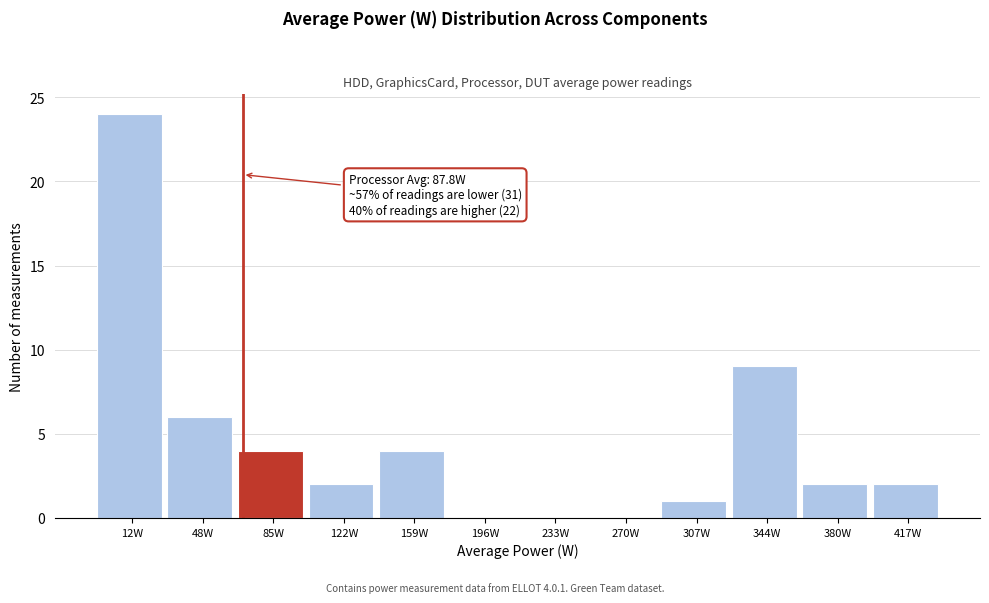

Reading right to left, extract all data points from this chart.

417W=2	380W=2	344W=9	307W=1	270W=0	233W=0	196W=0	159W=4	122W=2	85W=4	48W=6	12W=24